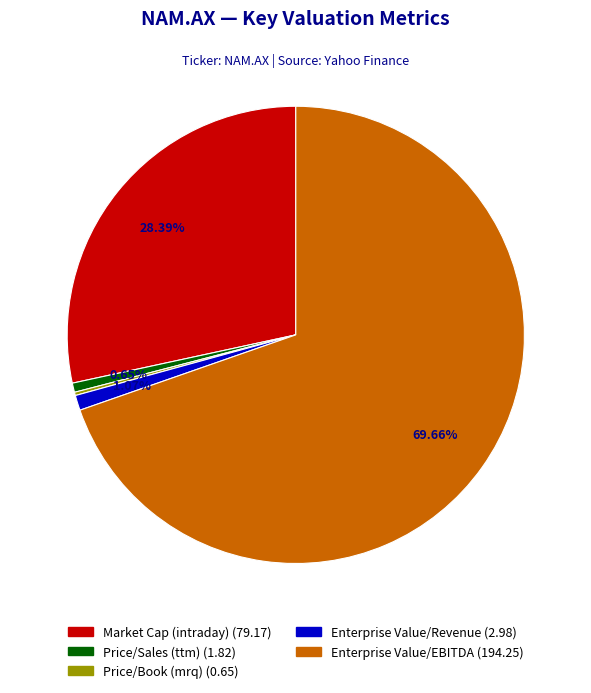

How much of the chart is everything except Market Cap (intraday)?

71.6%